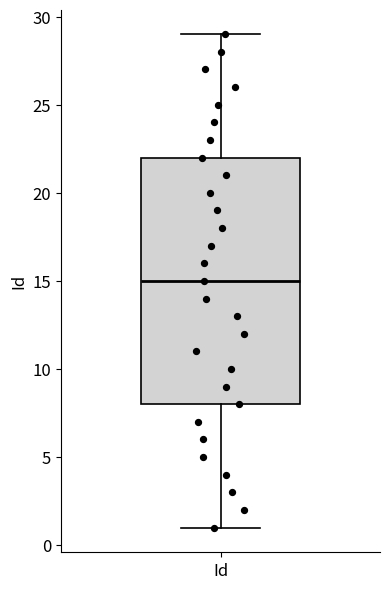

Where does the upper whisker of the box for Id end on the y-axis? The values are not printed on the chart, so give them approximately, as read against the axis.

29